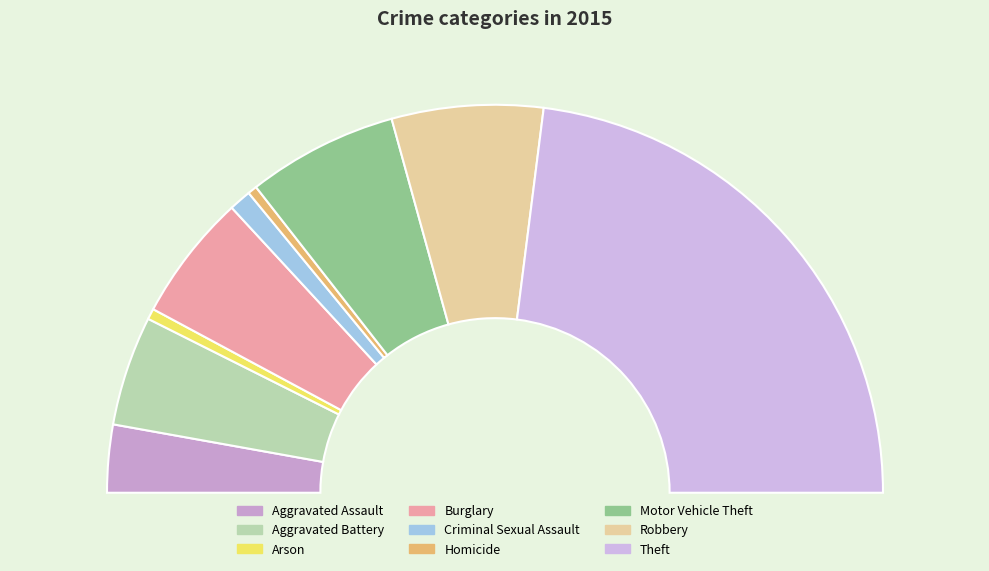

Does Arson represent more than half of the total?

No